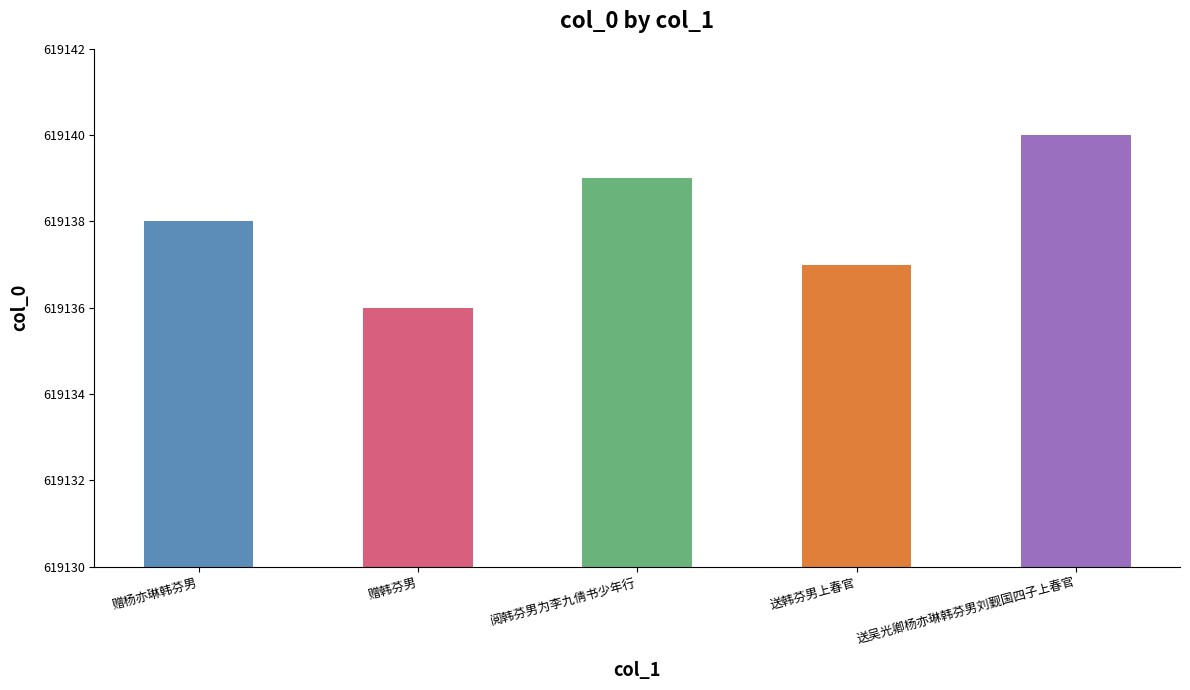

What is the average value?

619138